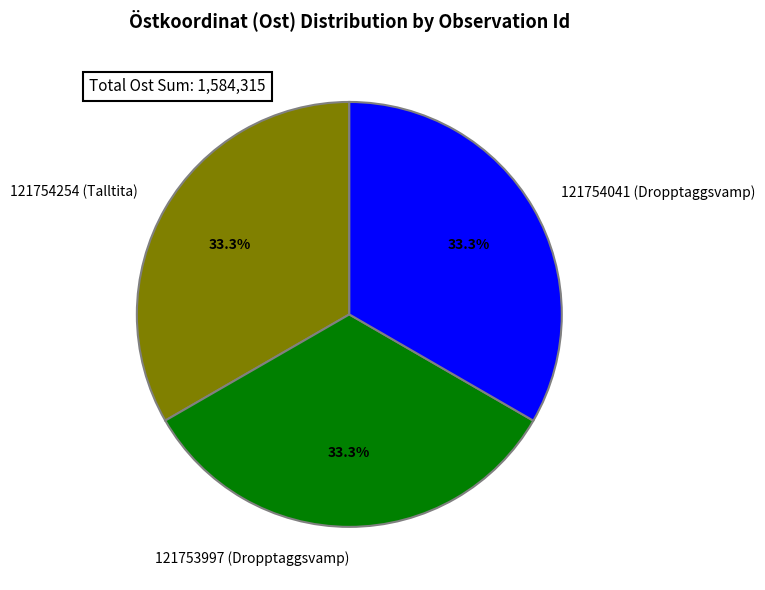

Combined, what portion of the pie is 121754254 (Talltita) and 121753997 (Dropptaggsvamp)?

66.7%